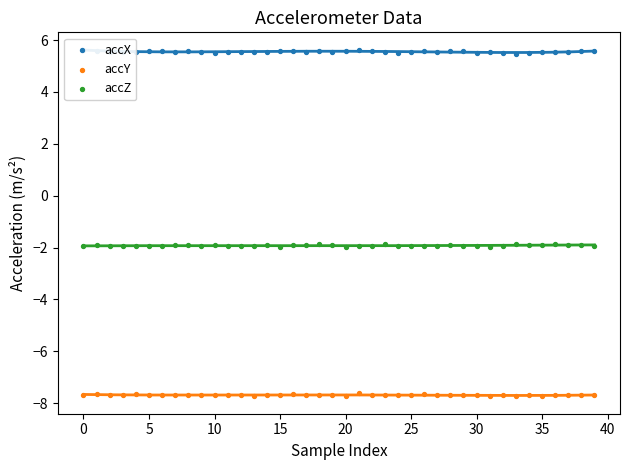

Which series contains the highest Y value?

accX